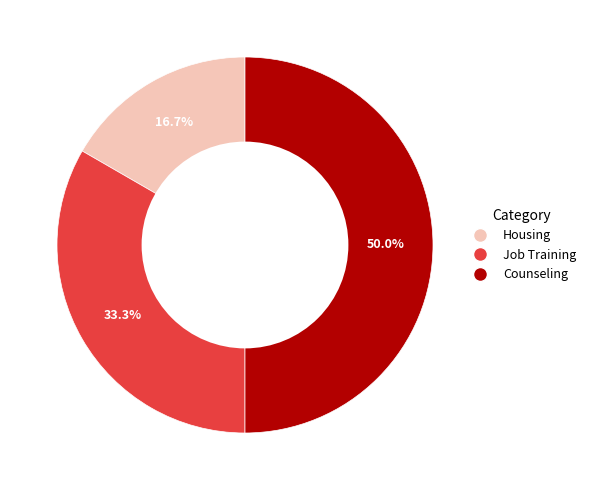

To the nearest percent, what is the difference between the largest and smallest slice percentages?

33%